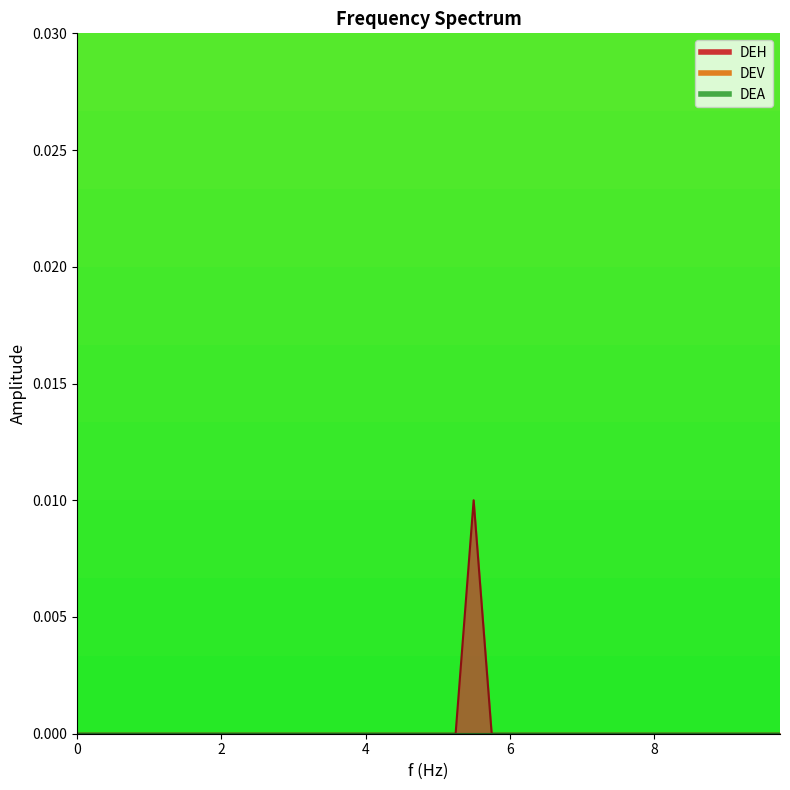

Rank the series at 0.5 from lowest to highest value.

DEH, DEV, DEA